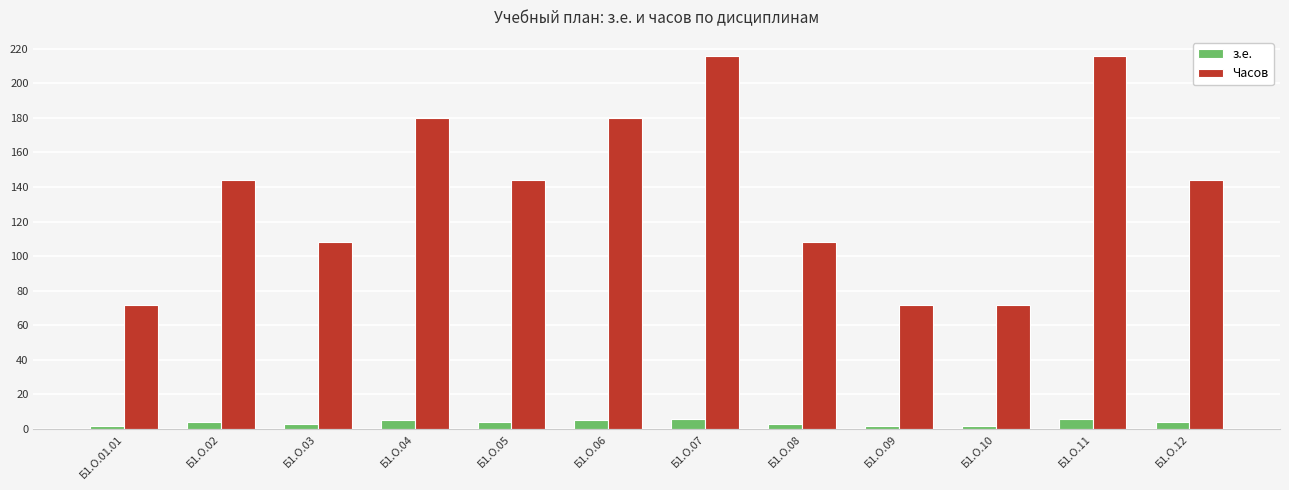

At Б1.О.12, list the series in order from largest to smallest.

Часов, з.е.